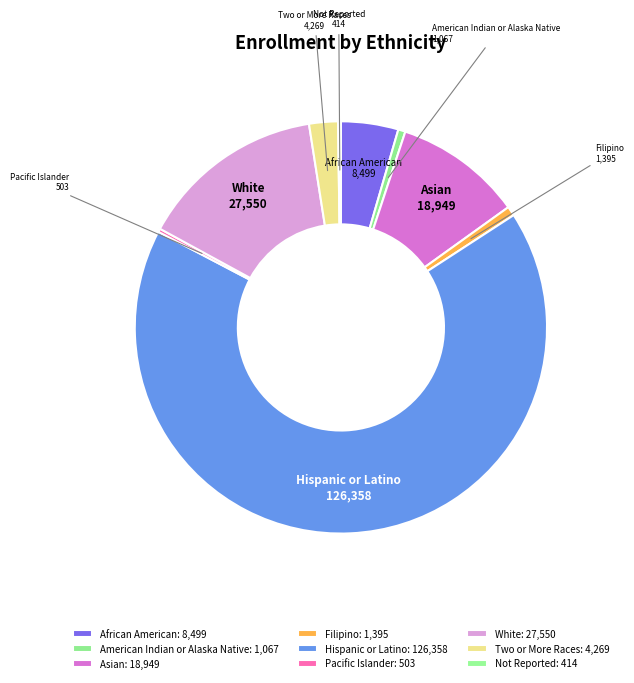

To the nearest percent, what is the difference between the Not Reported and Two or More Races slice percentages?

2%